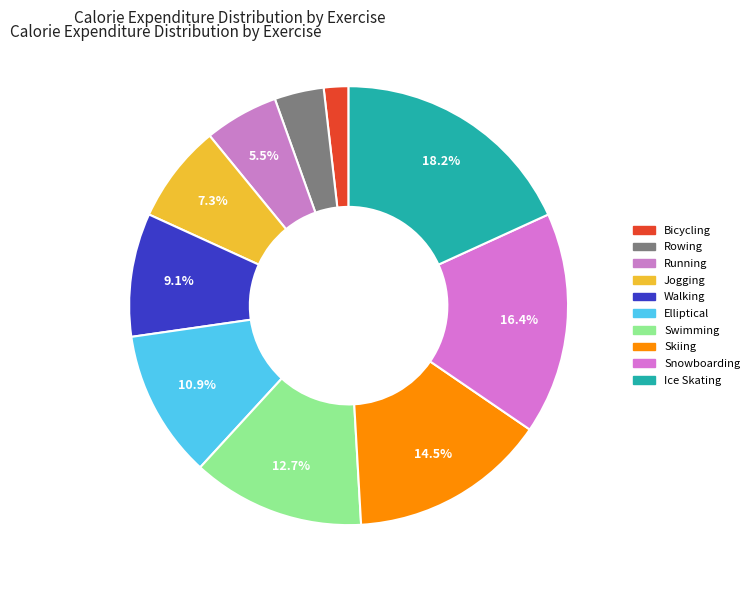

What is the change in value from Jogging to Skiing?

+4